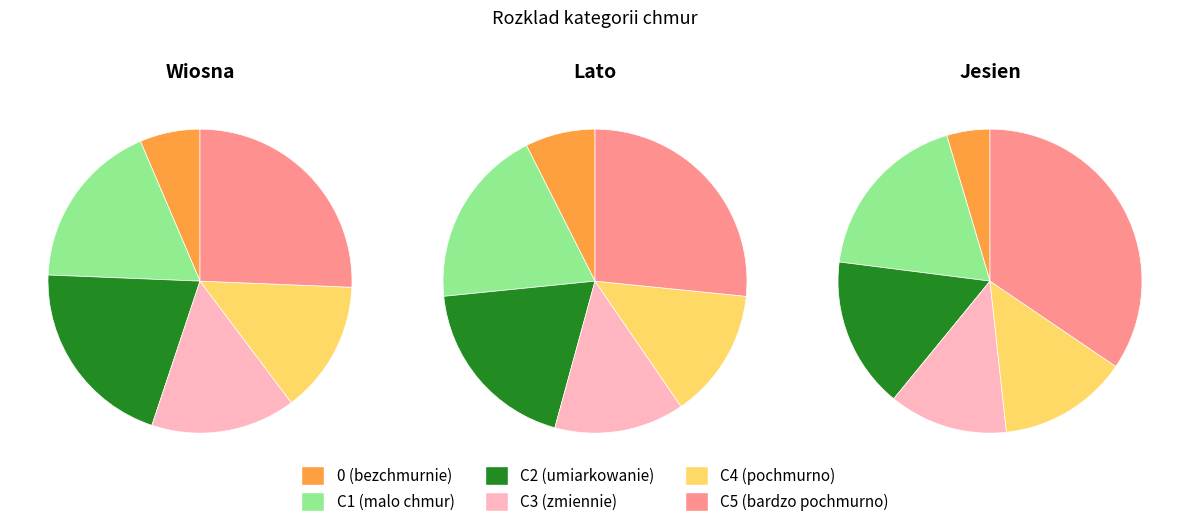

To the nearest percent, what portion does C_4 represent?

14%